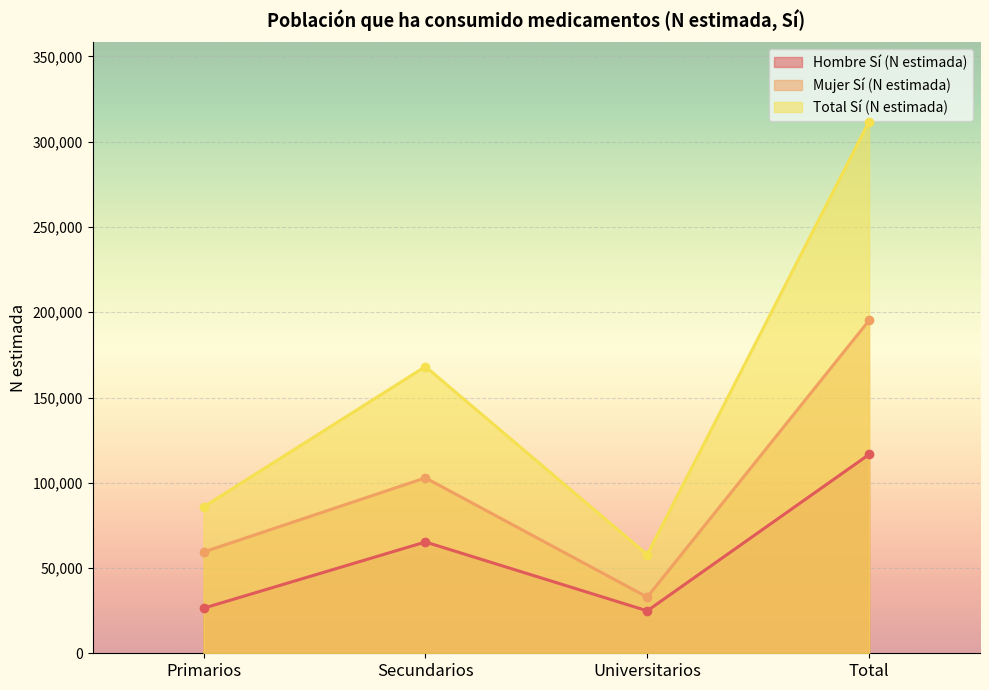

Reading left to right, transcribe all the data shown in this chart.

Hombre Sí (N estimada): 26445	65273	24891	116610
Mujer Sí (N estimada): 59389	102884	32933	195206
Total Sí (N estimada): 85834	168158	57823	311815